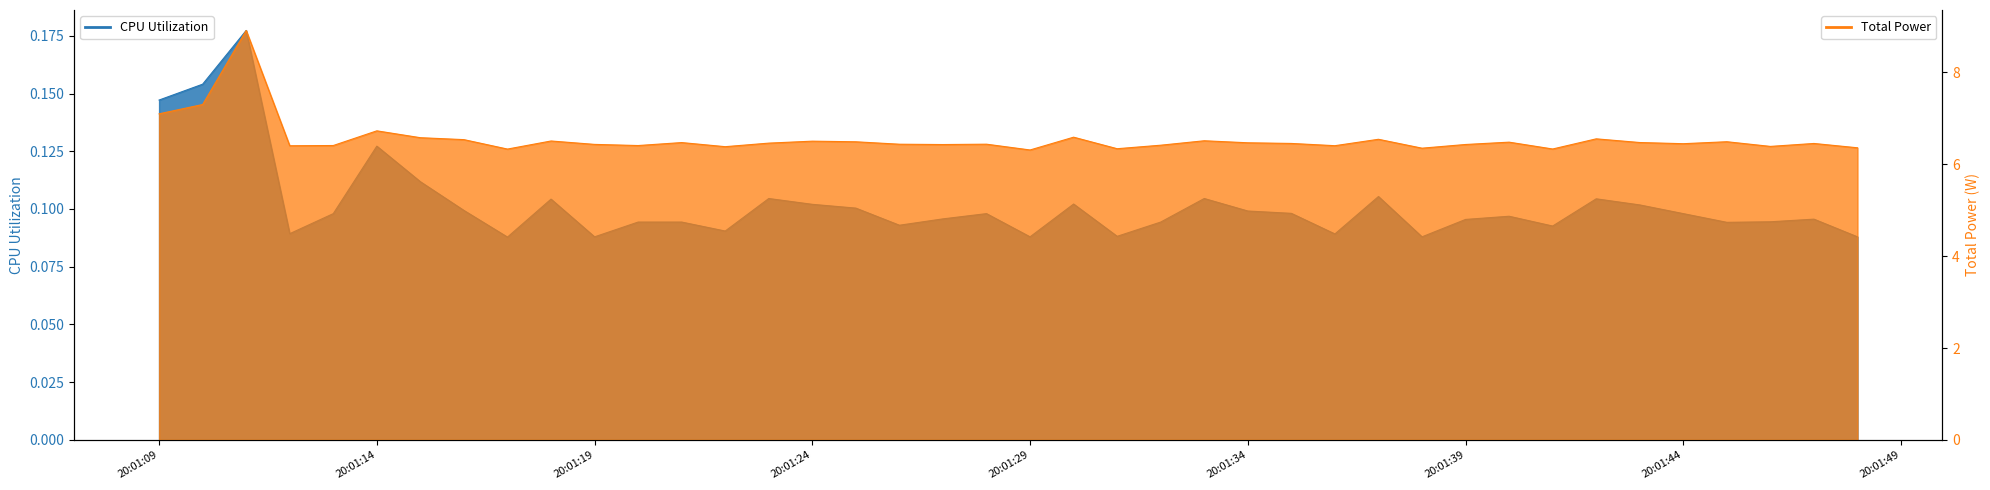

List the series in order of their overall mean, highest first.

Total Power, CPU Utilization